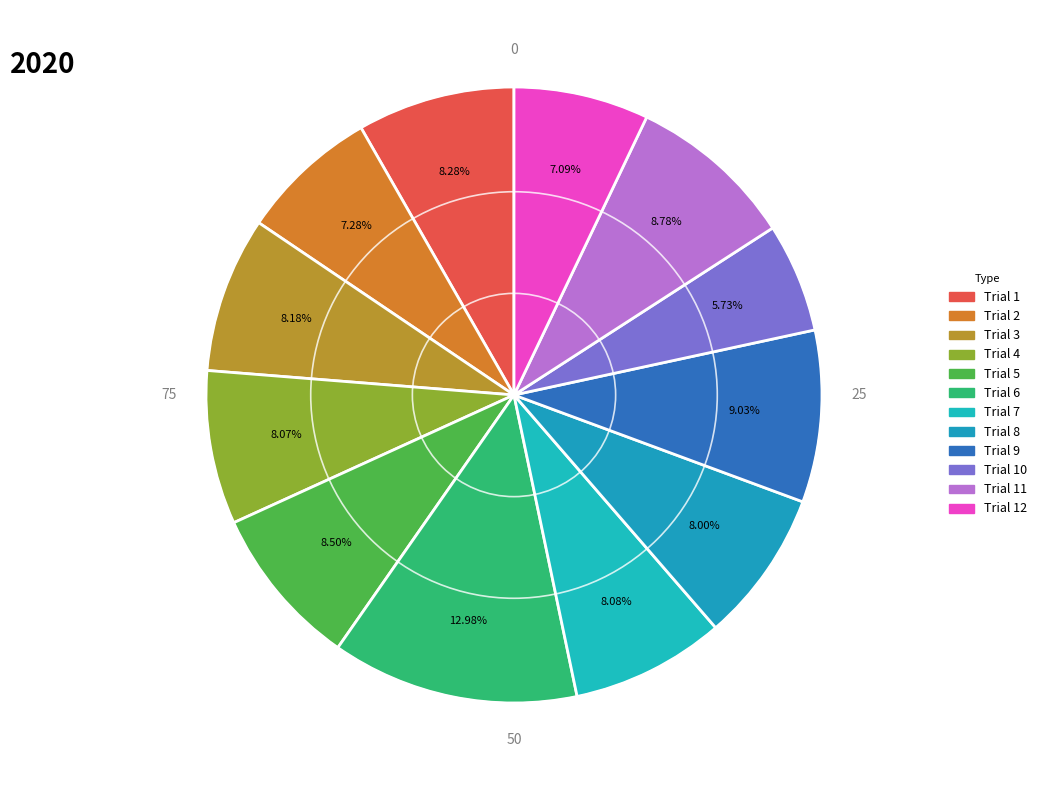

What is the smallest slice in the pie chart?

Trial 10